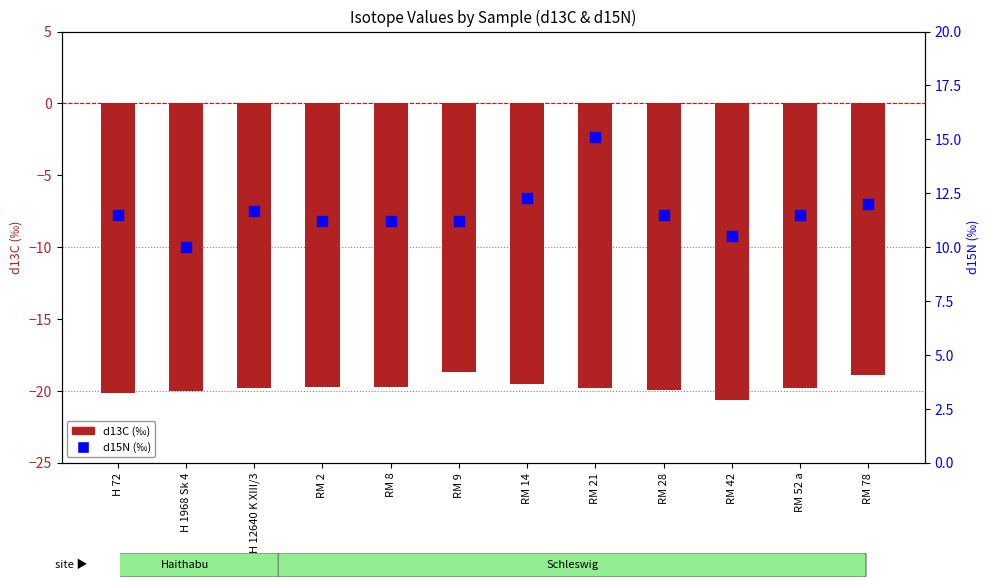

Which series contains the lowest Y value?

d13C (‰)